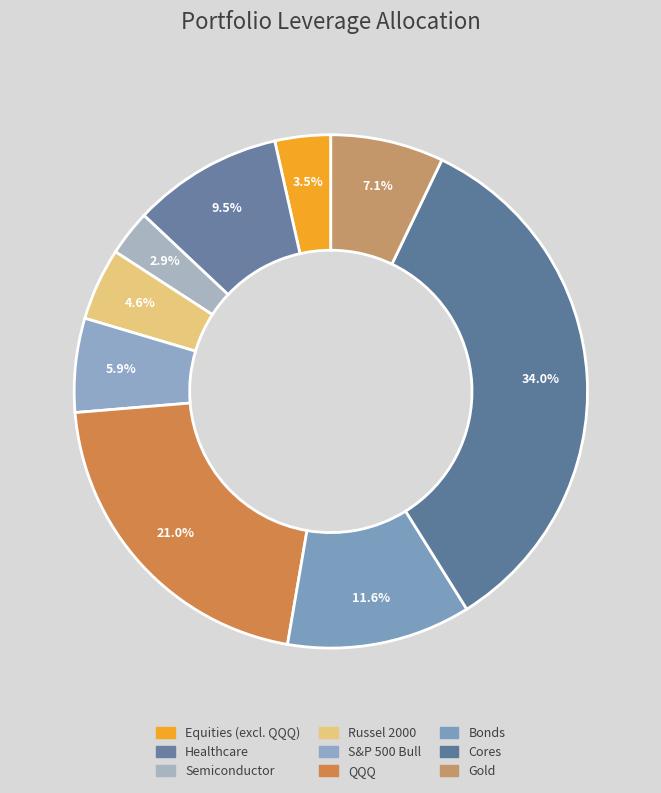

How many slices are in this pie chart?

9